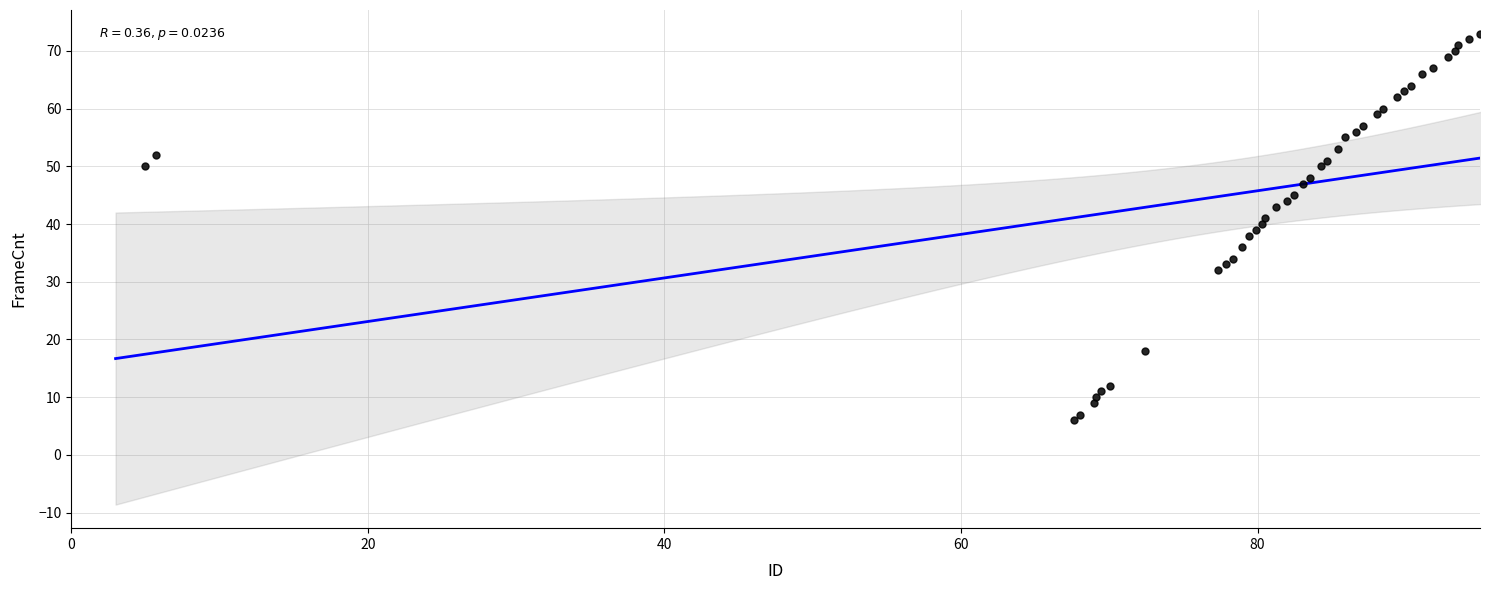

What is the range of Y values (max minus min)?

67